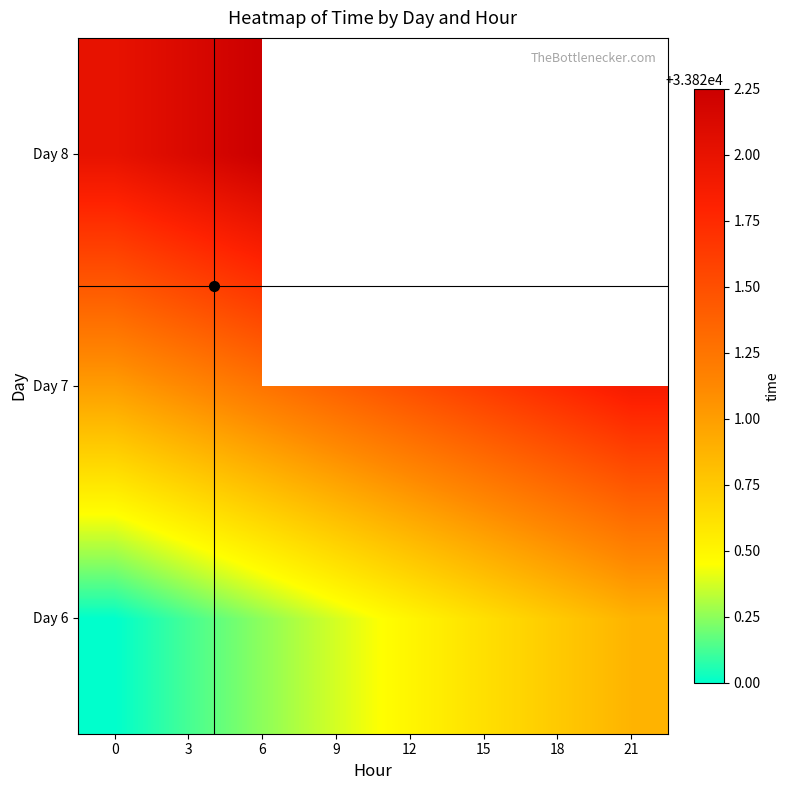

Which has a higher value, 0 or 9?

9